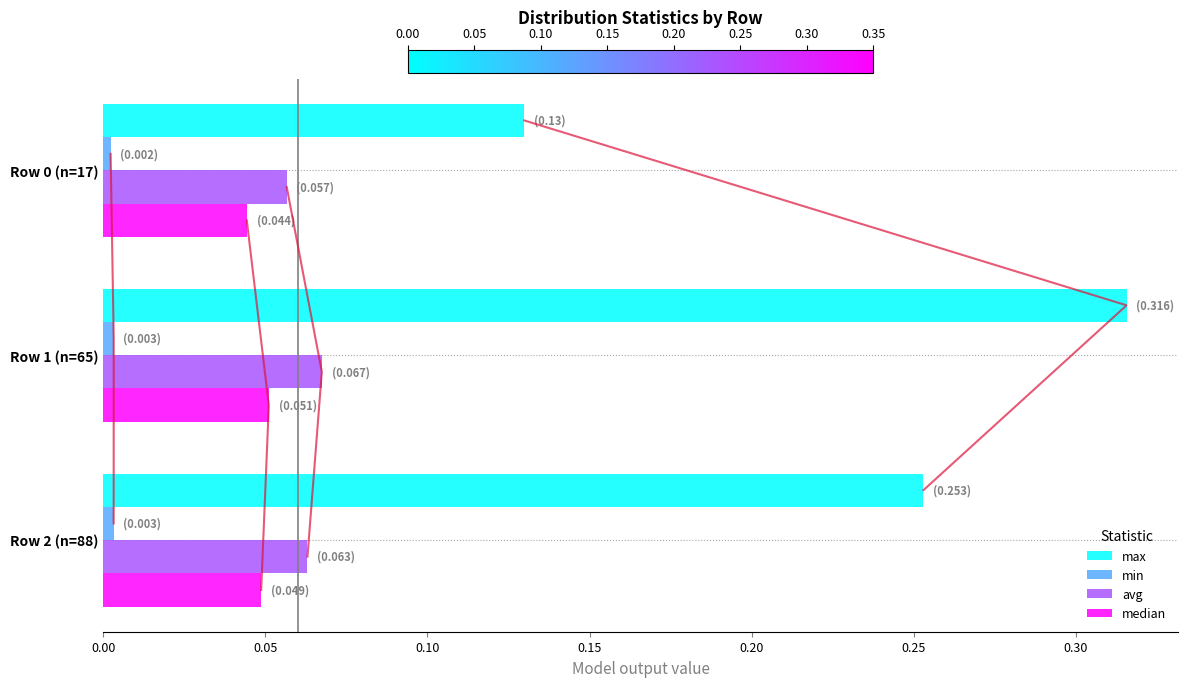

True or false: median has a value of 0.1 at Row 0 (n=17).

False